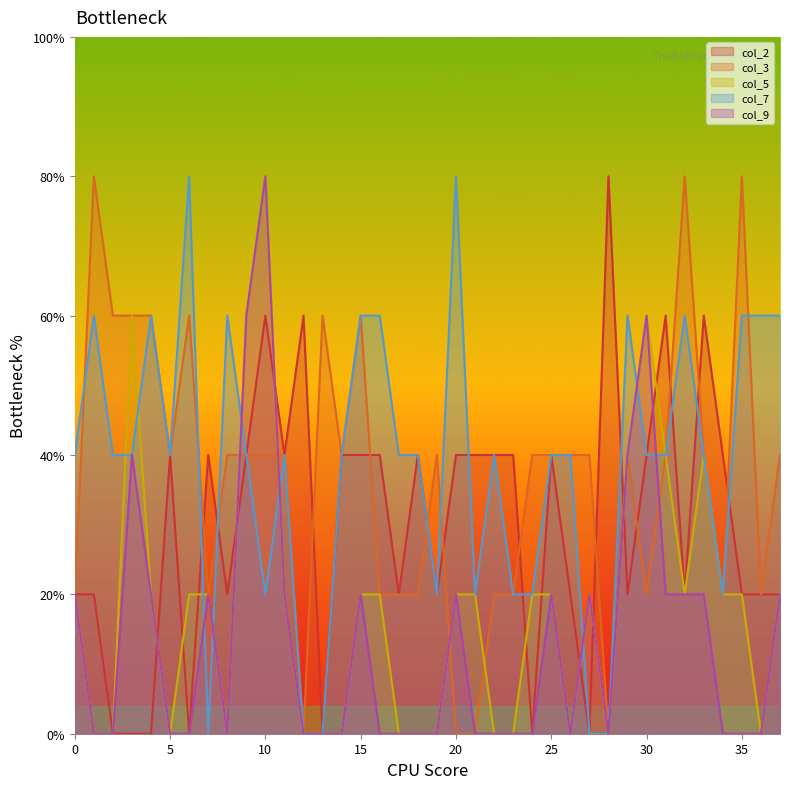

Reading left to right, transcribe all the data shown in this chart.

col_2: 0.2	0.2	0.0	0.0	0.0	0.4	0.0	0.4	0.2	0.4	0.6	0.4	0.6	0.0	0.4	0.4	0.4	0.2	0.4	0.2	0.4	0.4	0.4	0.4	0.0	0.4	0.2	0.0	0.8	0.2	0.4	0.6	0.2	0.6	0.4	0.2	0.2	0.2
col_3: 0.2	0.8	0.6	0.6	0.6	0.4	0.6	0.2	0.4	0.4	0.4	0.4	0.0	0.6	0.4	0.6	0.2	0.2	0.2	0.4	0.0	0.0	0.2	0.2	0.4	0.4	0.4	0.4	0.0	0.4	0.2	0.4	0.8	0.4	0.2	0.8	0.2	0.4
col_5: 0.2	0.0	0.0	0.6	0.2	0.0	0.2	0.2	0.0	0.6	0.8	0.2	0.0	0.0	0.0	0.2	0.2	0.0	0.0	0.0	0.2	0.2	0.0	0.0	0.2	0.2	0.0	0.2	0.0	0.4	0.6	0.4	0.2	0.4	0.2	0.2	0.0	0.2
col_7: 0.4	0.6	0.4	0.4	0.6	0.4	0.8	0.0	0.6	0.4	0.2	0.4	0.0	0.0	0.4	0.6	0.6	0.4	0.4	0.2	0.8	0.2	0.4	0.2	0.2	0.4	0.4	0.0	0.0	0.6	0.4	0.4	0.6	0.4	0.2	0.6	0.6	0.6
col_9: 0.2	0.0	0.0	0.4	0.2	0.0	0.0	0.2	0.0	0.6	0.8	0.2	0.0	0.0	0.0	0.2	0.0	0.0	0.0	0.0	0.2	0.0	0.0	0.0	0.0	0.2	0.0	0.2	0.0	0.4	0.6	0.2	0.2	0.2	0.0	0.0	0.0	0.2